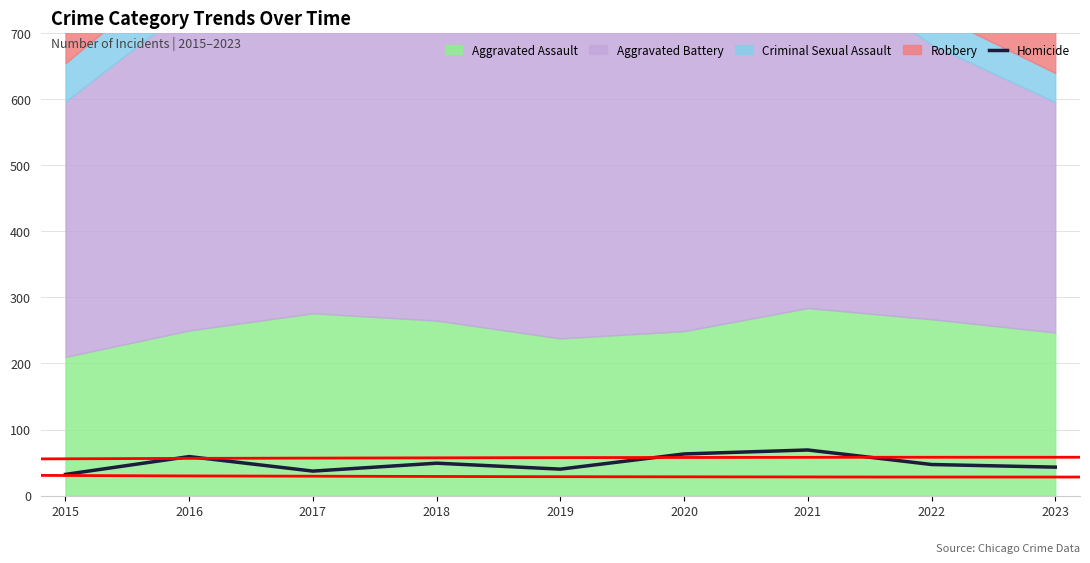

At which category does the chart reach its minimum across all series?

2015